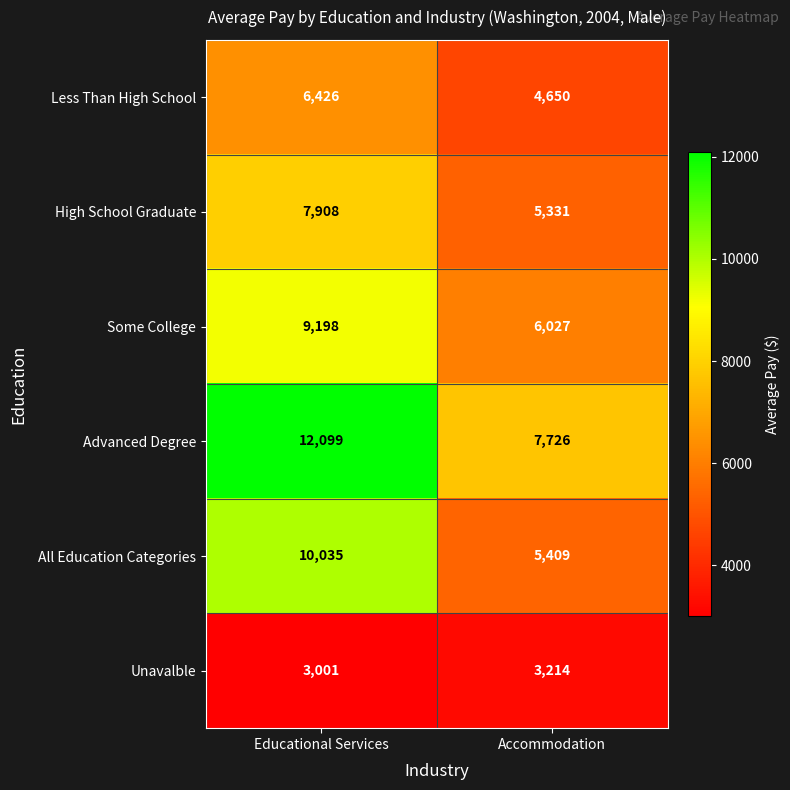

Is it true that High School Graduate equals 3053 at Educational Services?

False